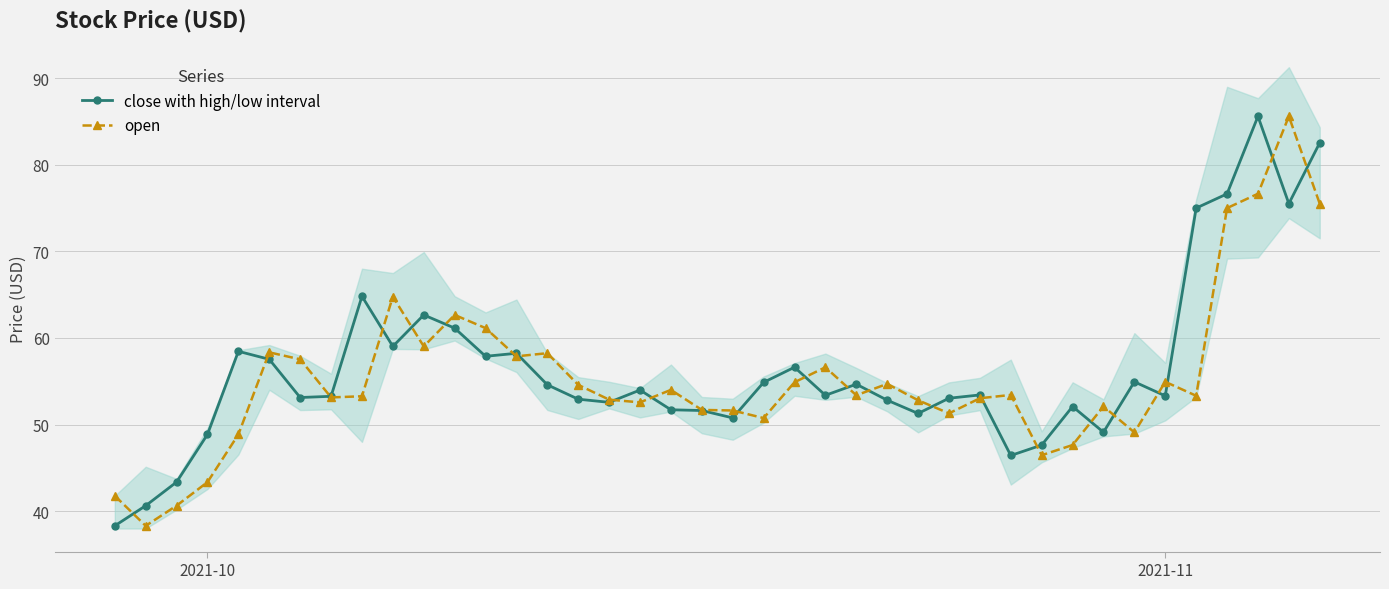

What is the lowest value of the close with high/low interval series?

38.3